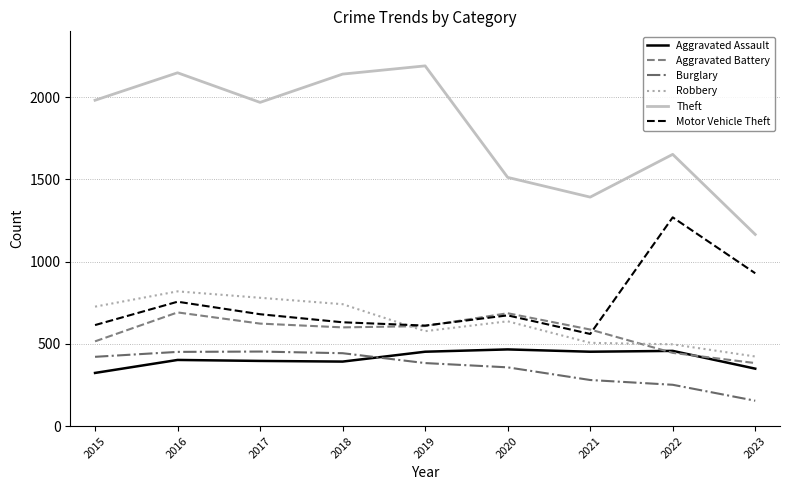

What is the highest value of the Theft series?

2190